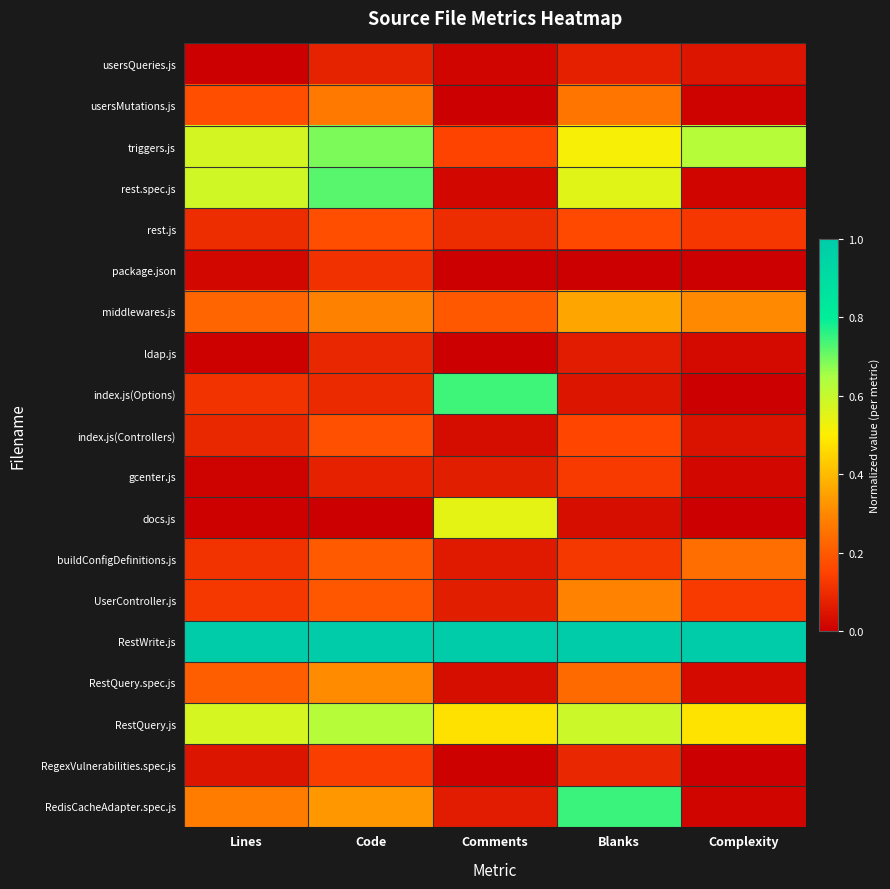

Which series changed the most between Lines and Comments?

index.js(Options)